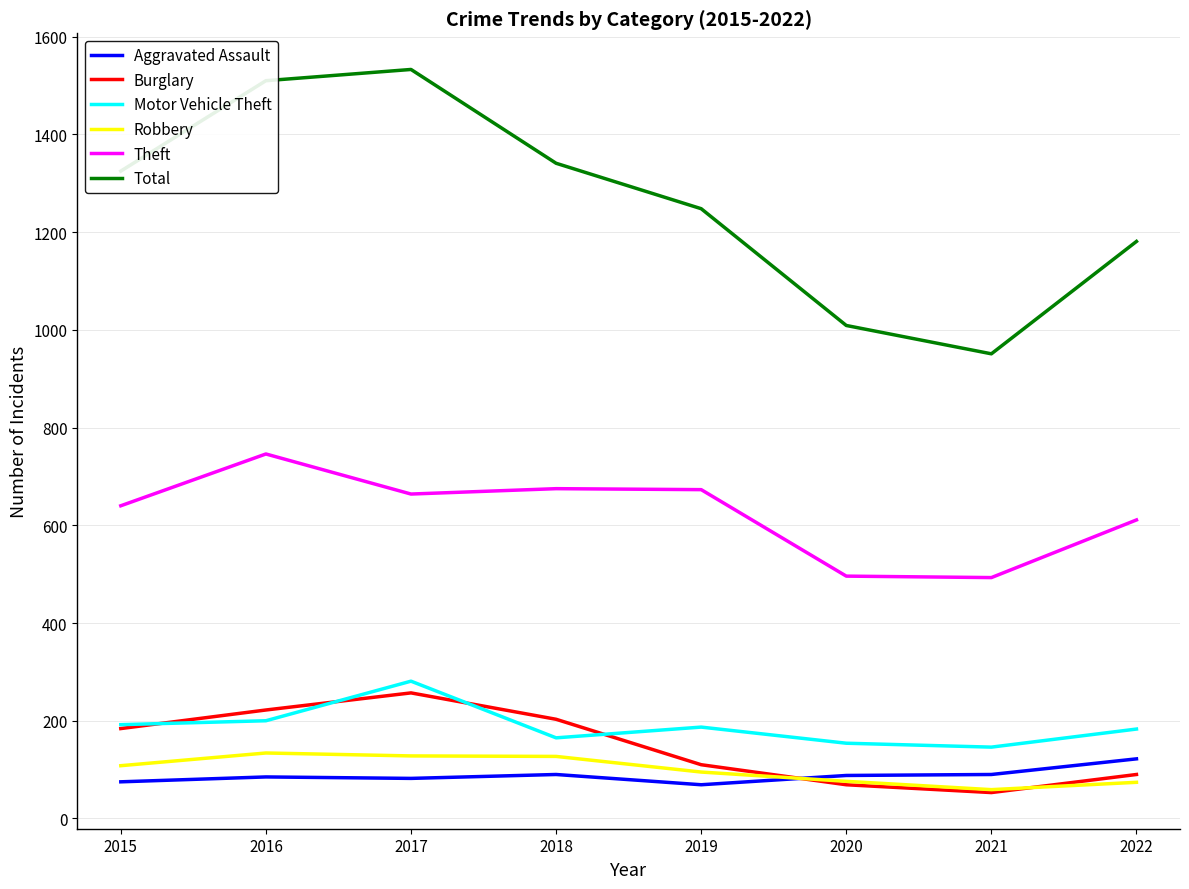

True or false: Motor Vehicle Theft and Total cross at least once.

False